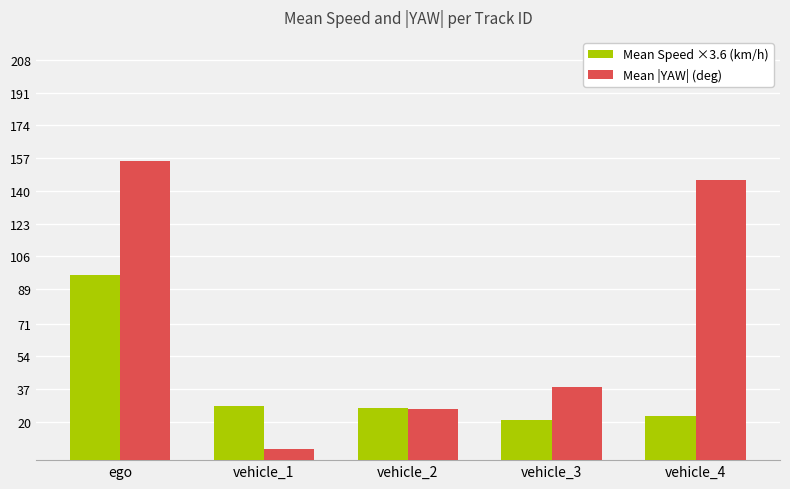

What is the difference between the Mean Speed ×3.6 (km/h) values at ego and vehicle_1?

68.0